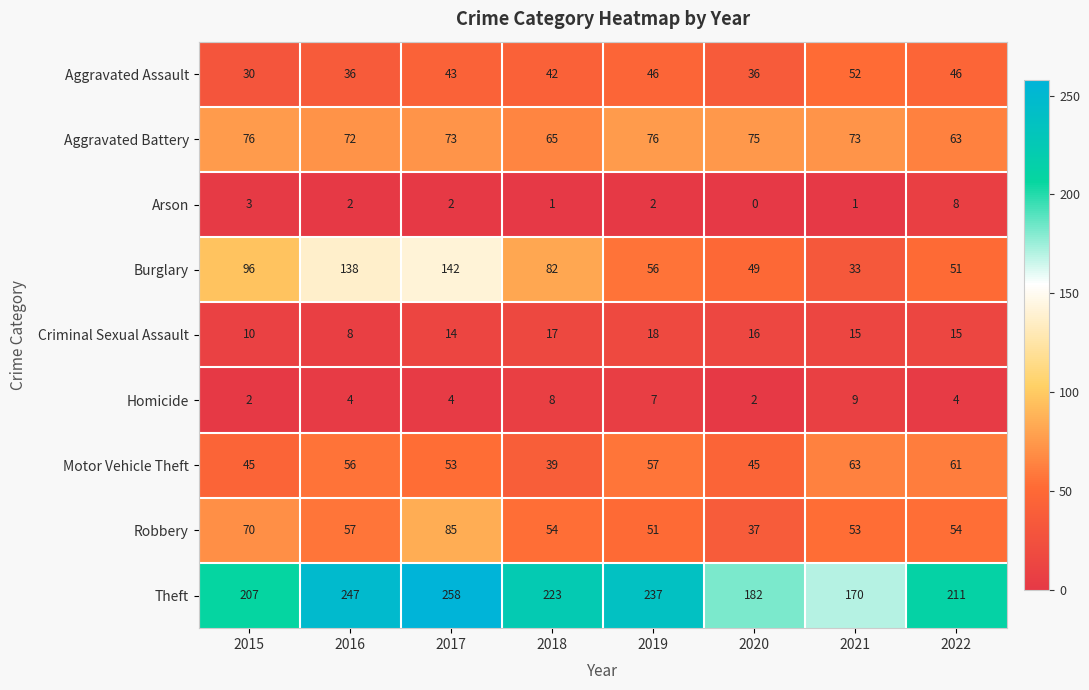

Is it true that Arson equals 2 at 2016?

True